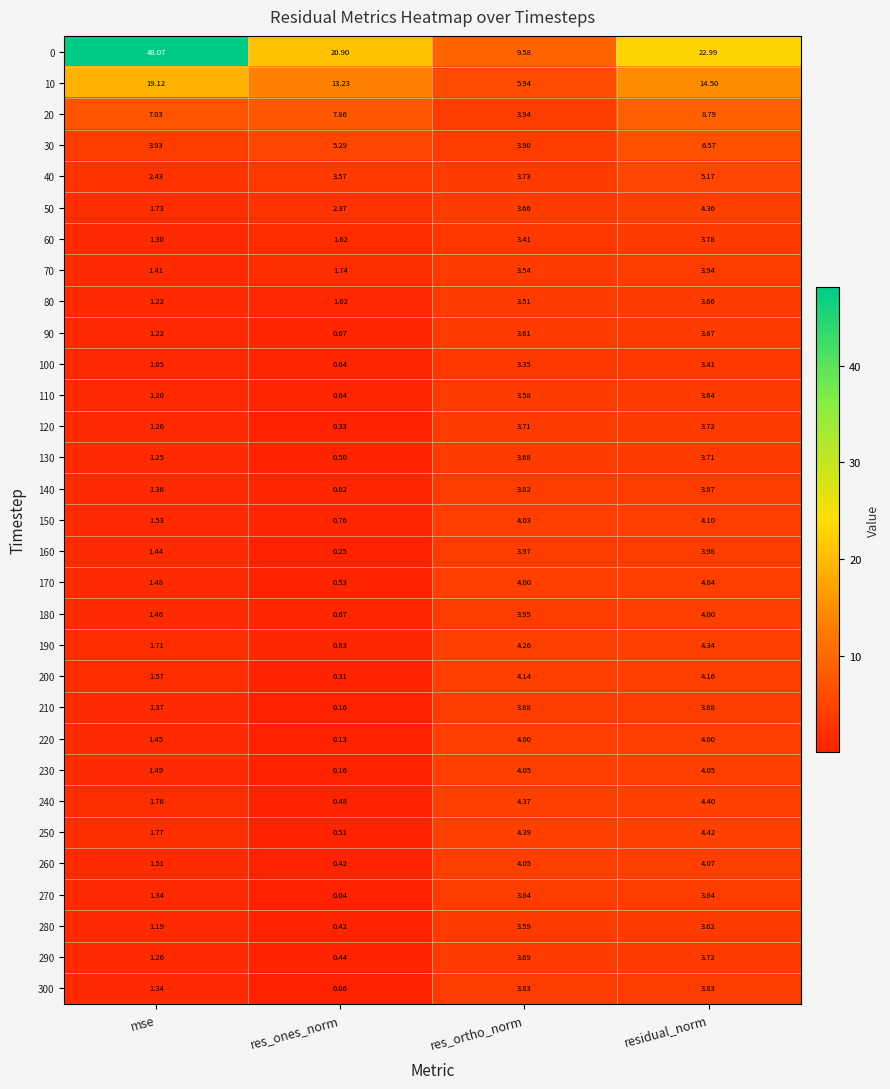

Where is 170 nearest to the value 2?

mse